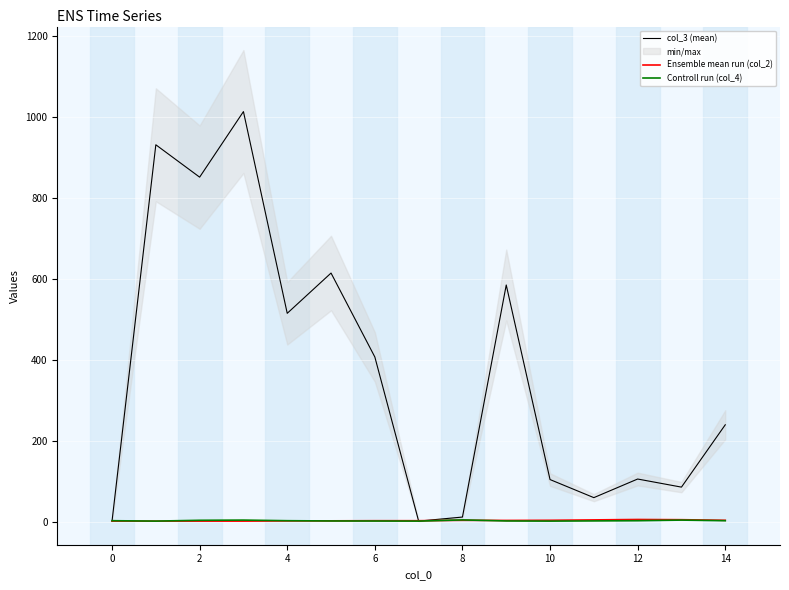

The value of col_3 (mean) at 10 is 171.0. True or false?

False